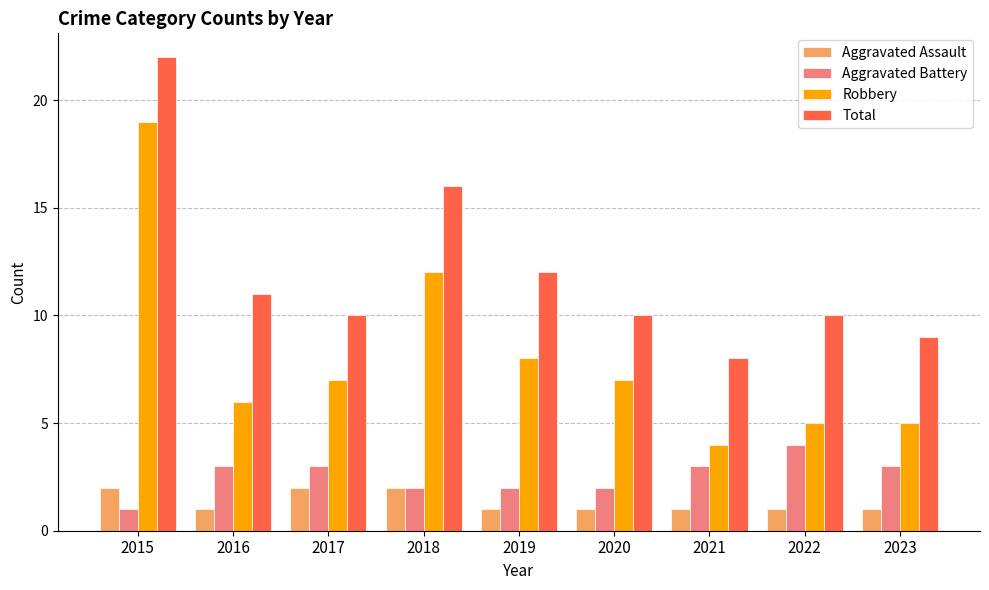

What are all the series names shown in the legend?

Aggravated Assault, Aggravated Battery, Robbery, Total